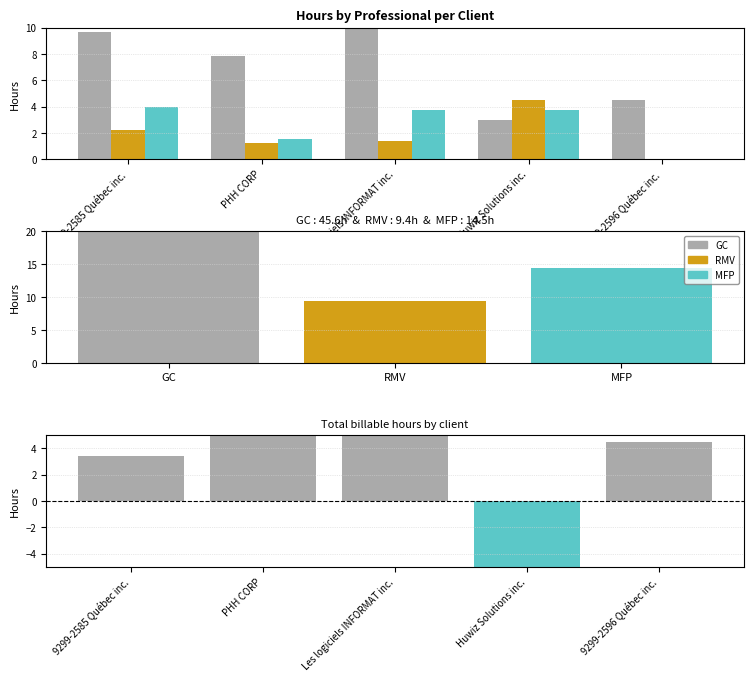

What is the difference between the maximum and minimum values in the RMV series?

4.5